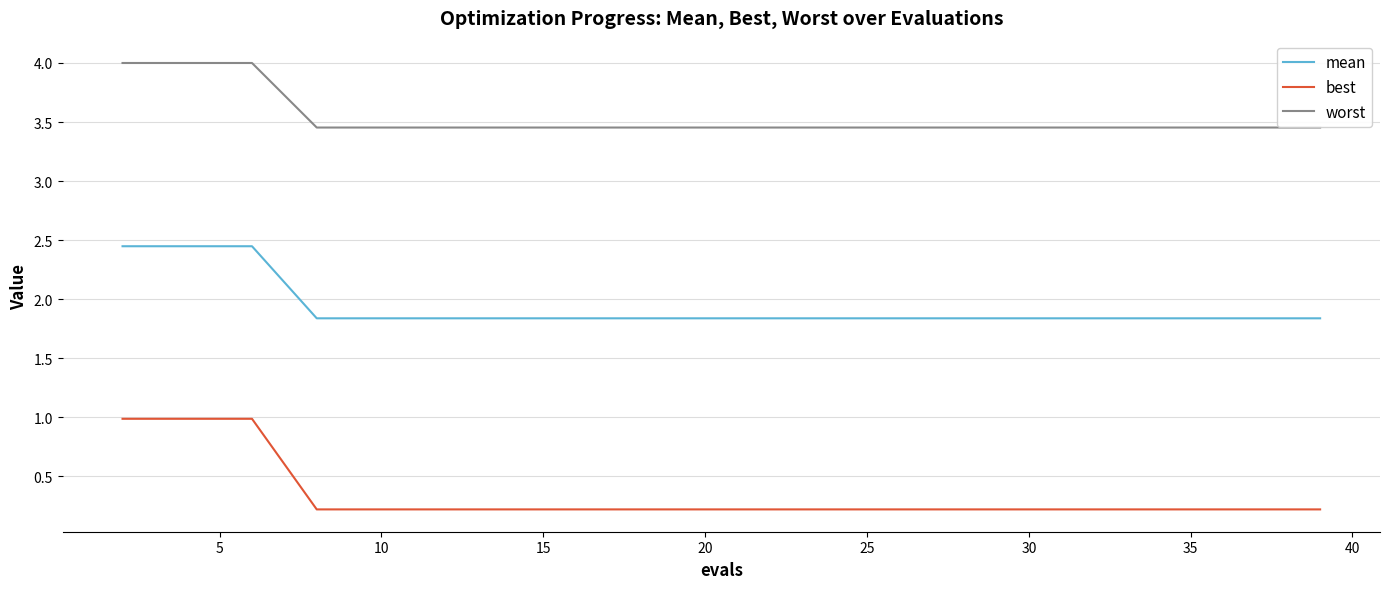

Which series has the largest total across all categories?

worst